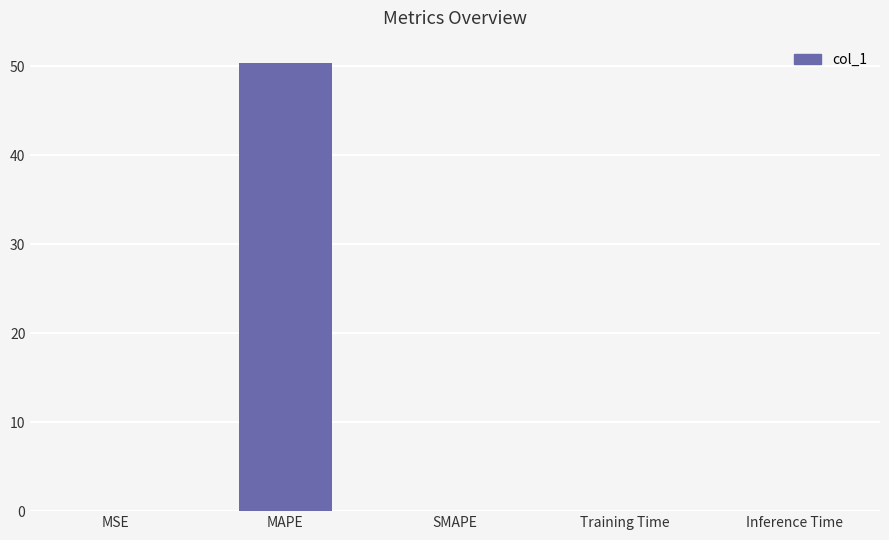

The value at SMAPE is 21.2. True or false?

False